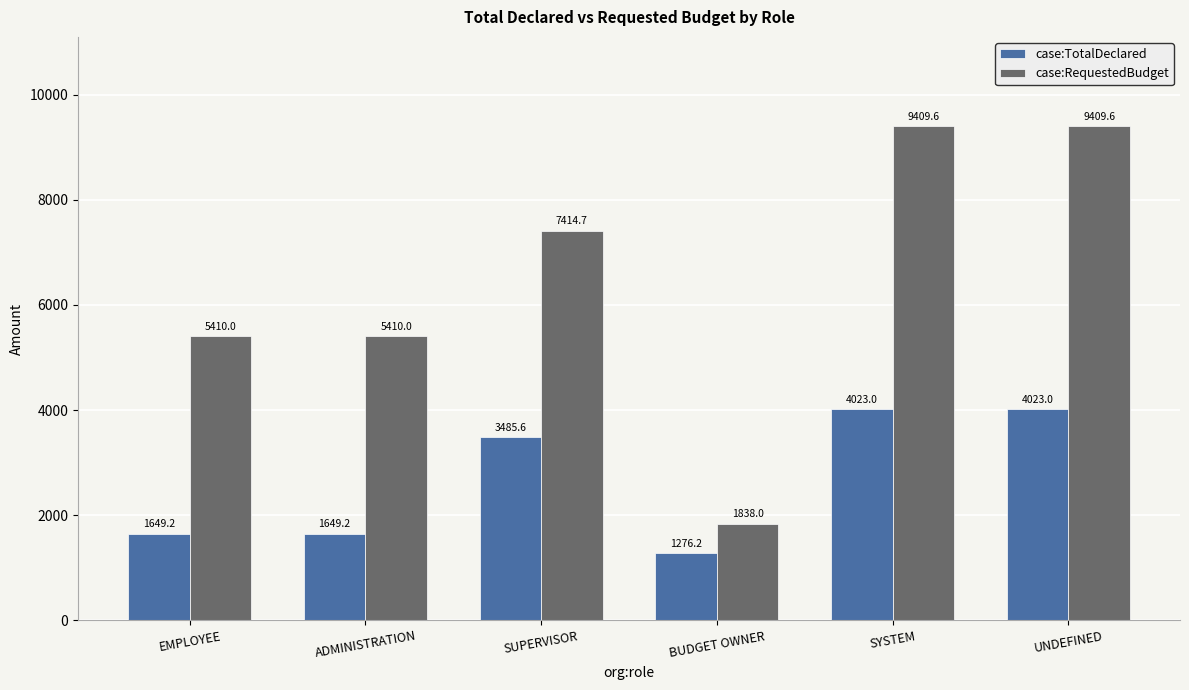

Rank the series by their average value, from highest to lowest.

case:RequestedBudget, case:TotalDeclared